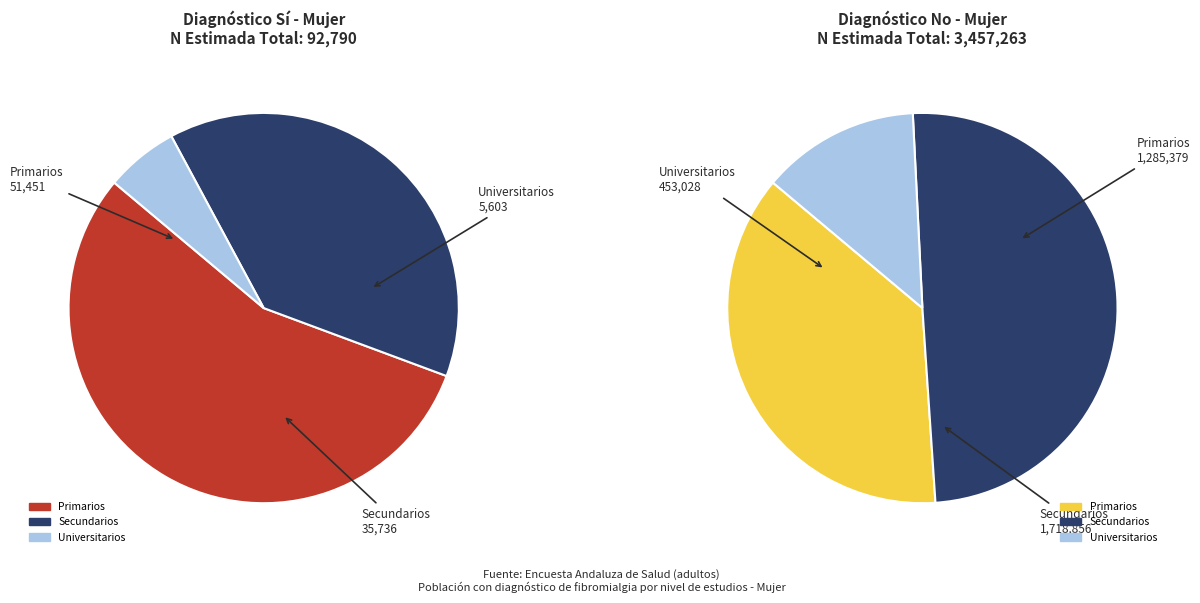

At Secundarios, list the series in order from smallest to largest.

Sí, No